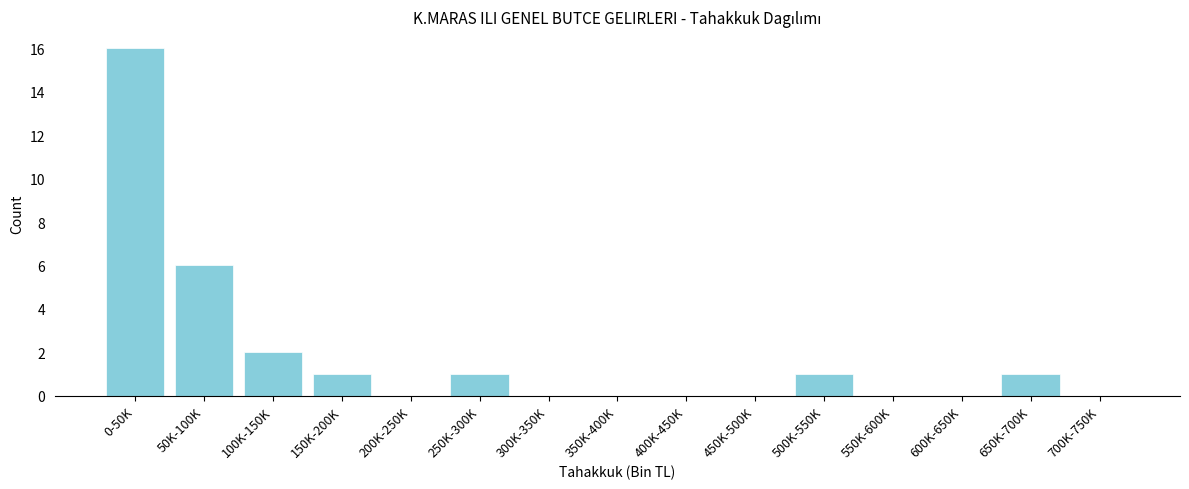

Reading left to right, transcribe all the data shown in this chart.

0-50K=16	50K-100K=6	100K-150K=2	150K-200K=1	200K-250K=0	250K-300K=1	300K-350K=0	350K-400K=0	400K-450K=0	450K-500K=0	500K-550K=1	550K-600K=0	600K-650K=0	650K-700K=1	700K-750K=0